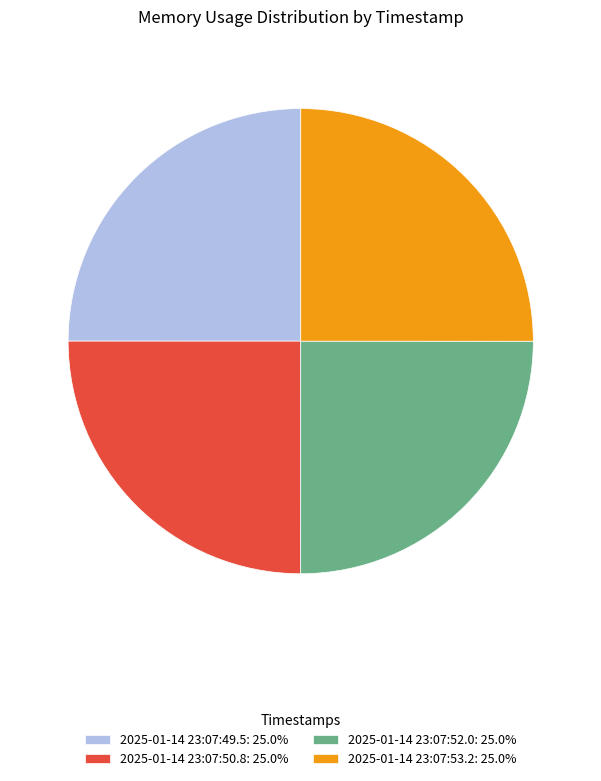

Does 2025-01-14 23:07:52.0: 25.0% account for over 50% of the chart?

No